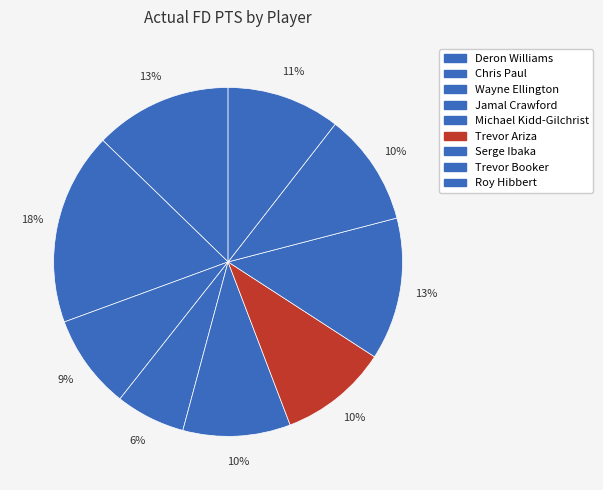

To the nearest percent, what is the average slice percentage?

11%